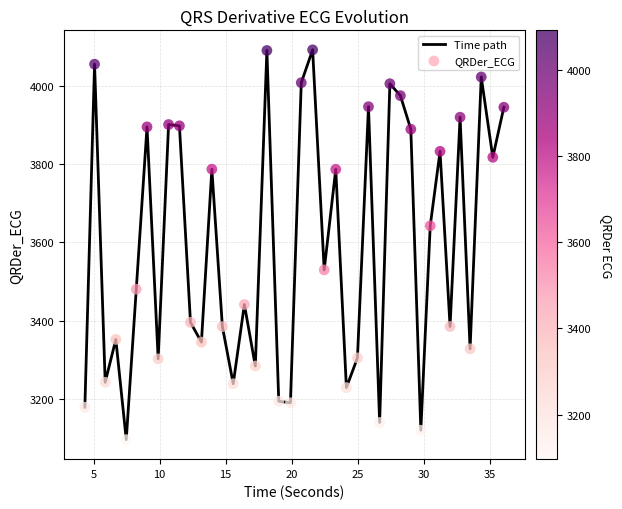

What is the difference between the maximum and minimum values?

994.2